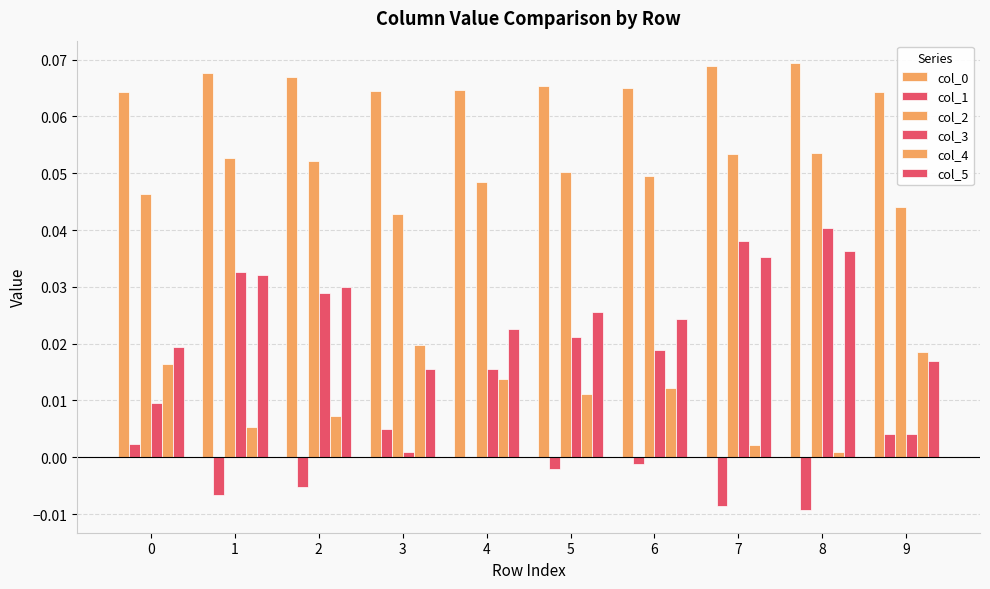

Which series has the largest range (max minus min)?

col_3